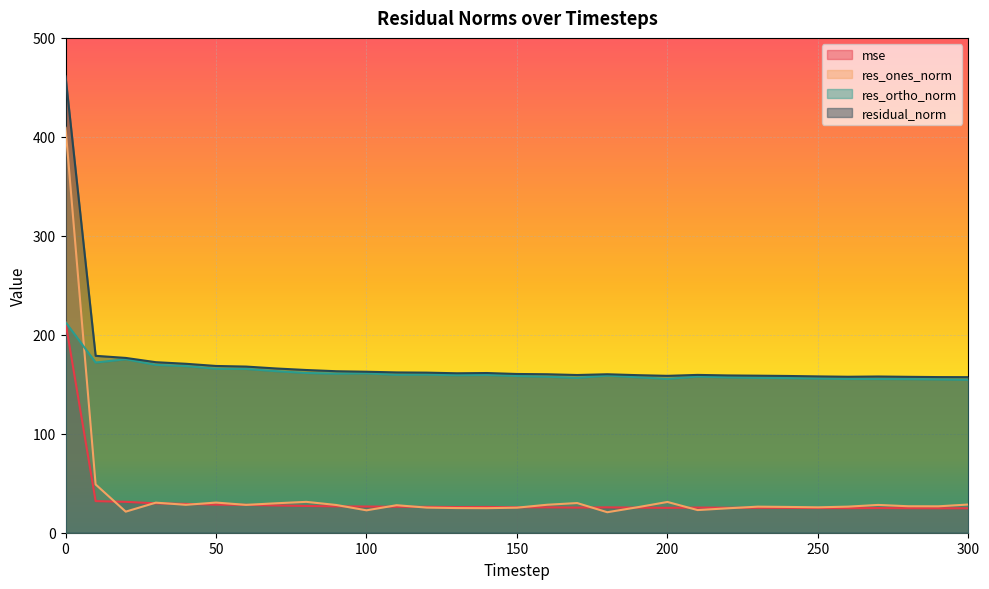

How many times do mse and res_ones_norm cross each other?

14